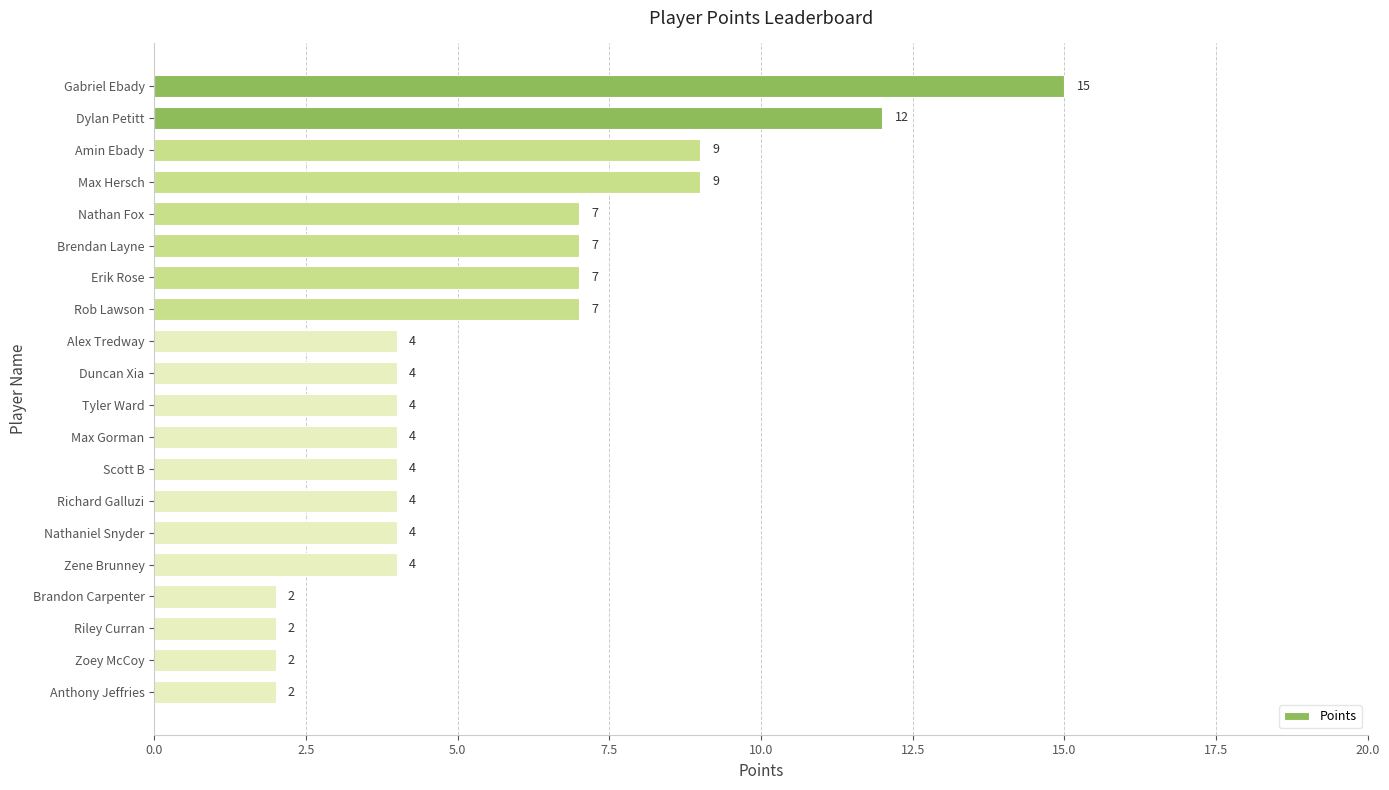

How many values are between 4 and 7?

12